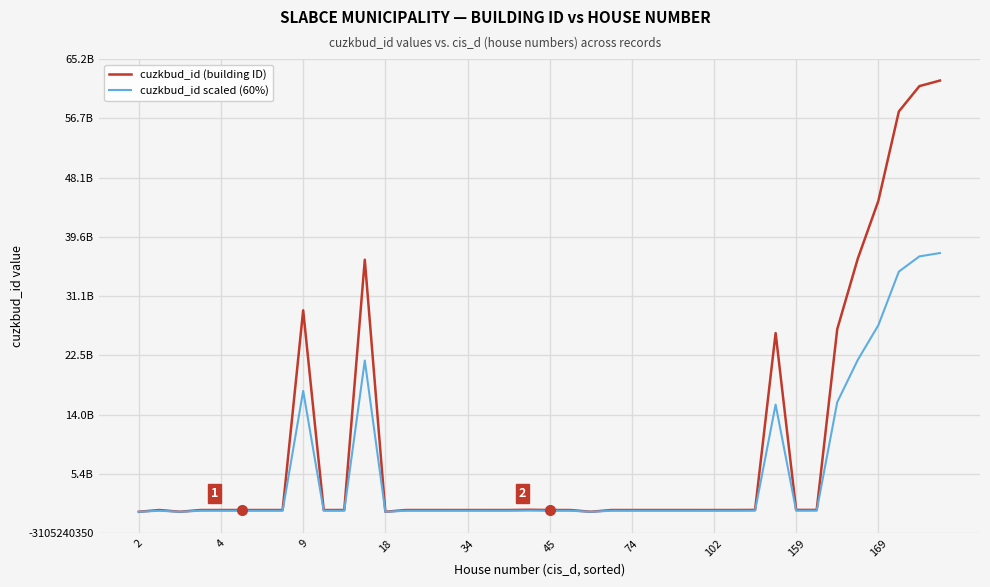

Where is the first local maximum for cuzkbud_id scaled (60%)?

4